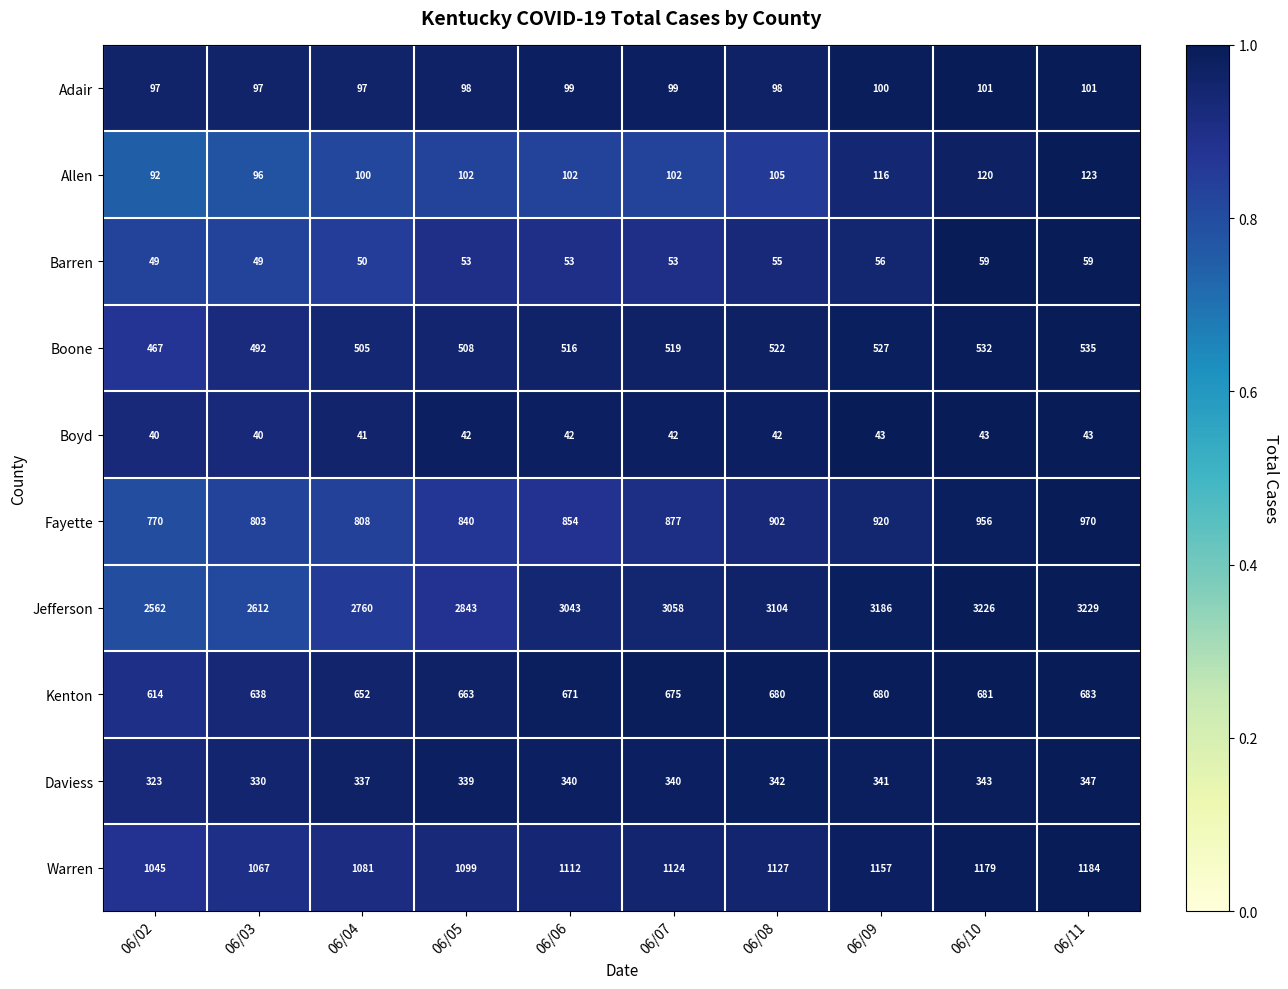

At 06/04, list the series in order from smallest to largest.

Boyd, Barren, Adair, Allen, Daviess, Boone, Kenton, Fayette, Warren, Jefferson